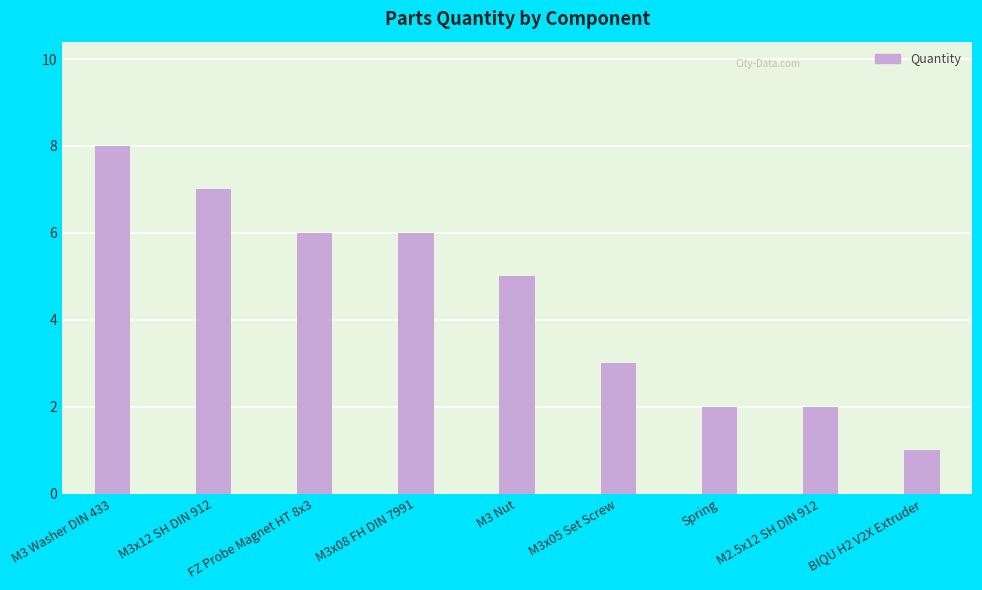

What position from the right is M3x05 Set Screw?

4